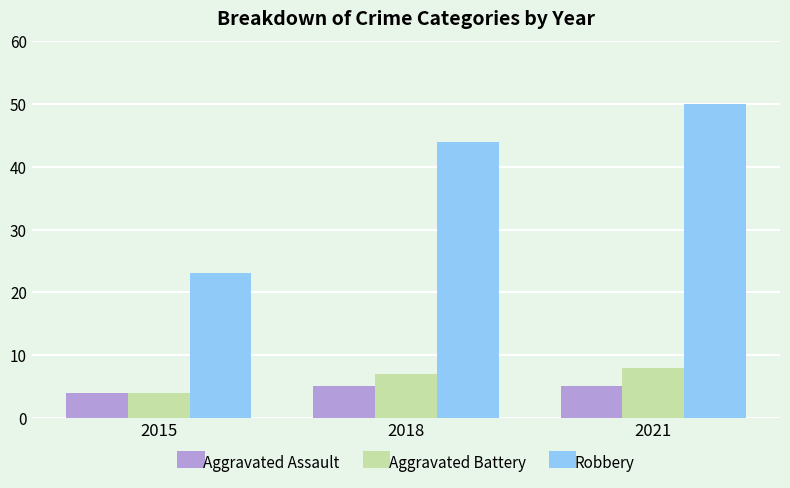

Reading left to right, list all the values displayed in this chart.

Aggravated Assault: 4	5	5
Aggravated Battery: 4	7	8
Robbery: 23	44	50